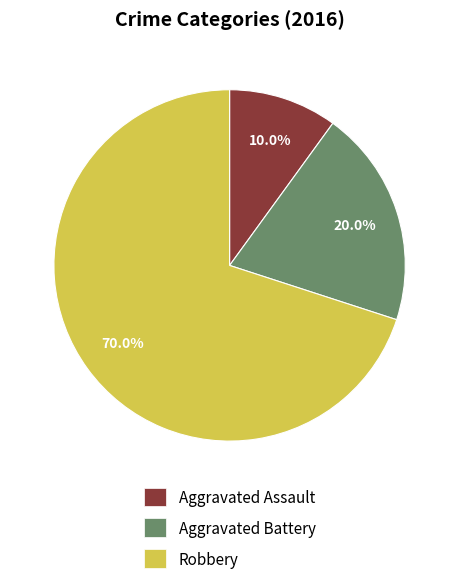

To the nearest percent, what is the combined percentage of Aggravated Battery and Aggravated Assault?

30%